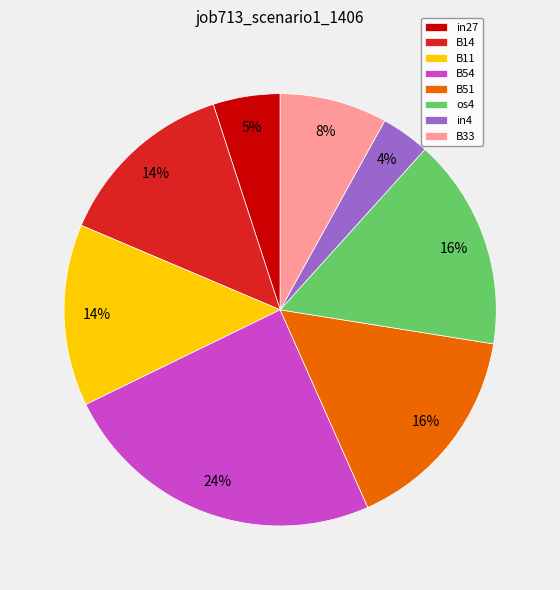

To the nearest percent, what portion does B14 represent?

14%